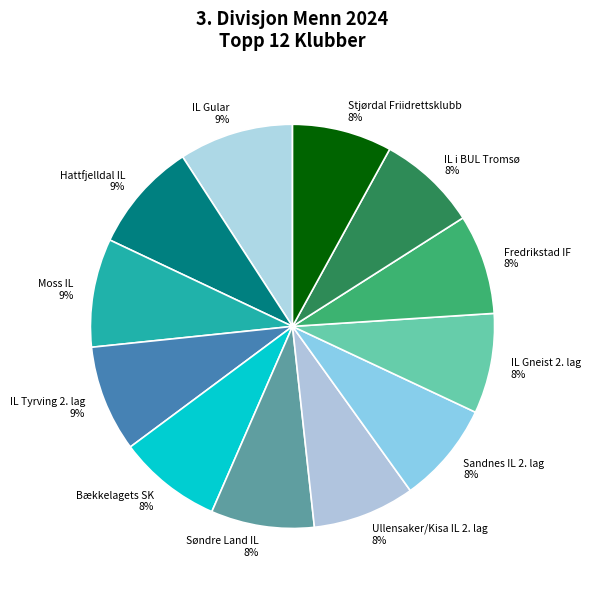

Is there any slice that represents more than half of the pie?

No